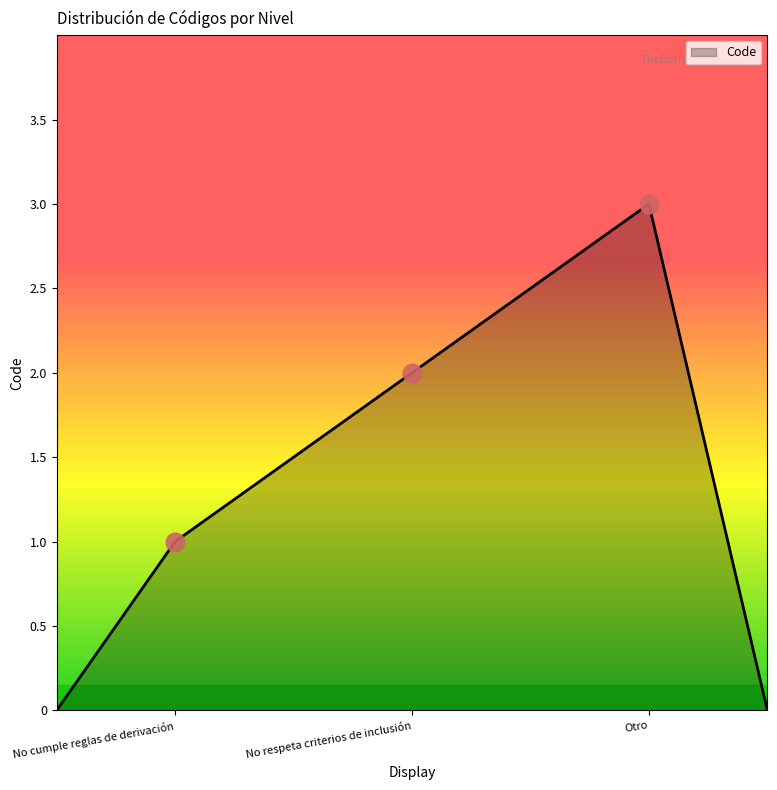

True or false: the data has more than 2 interior local peaks.

False